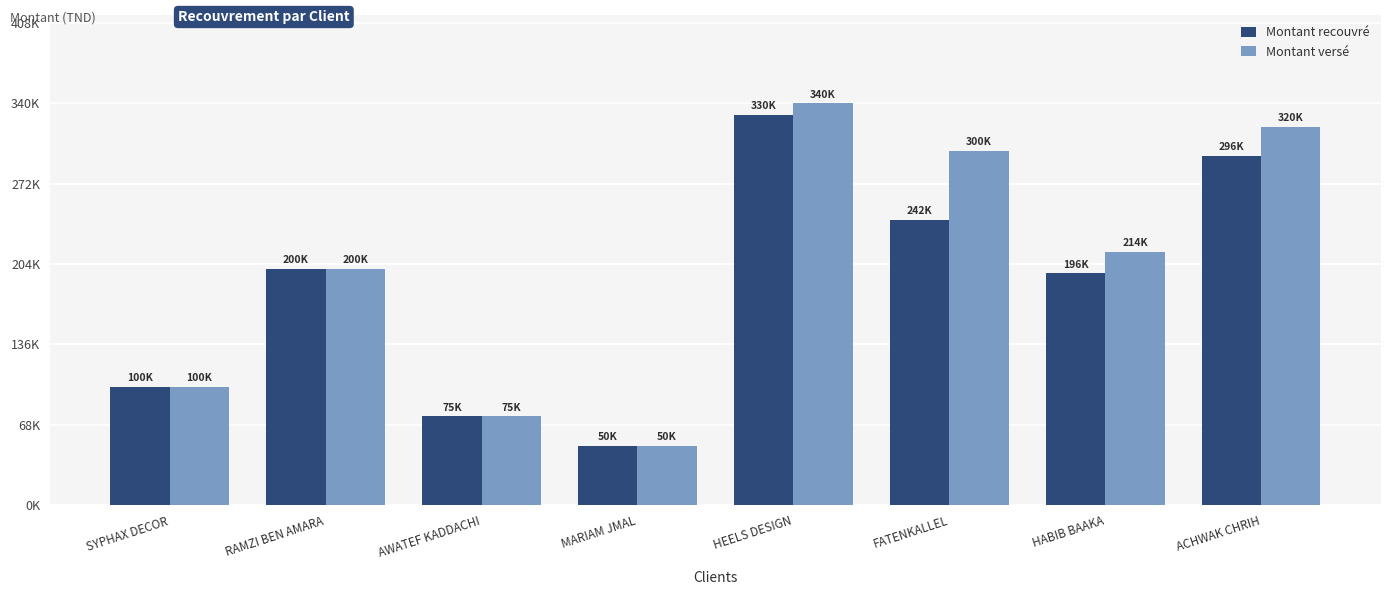

What is the value of the Montant recouvré bar at the 3rd from the left?

75000